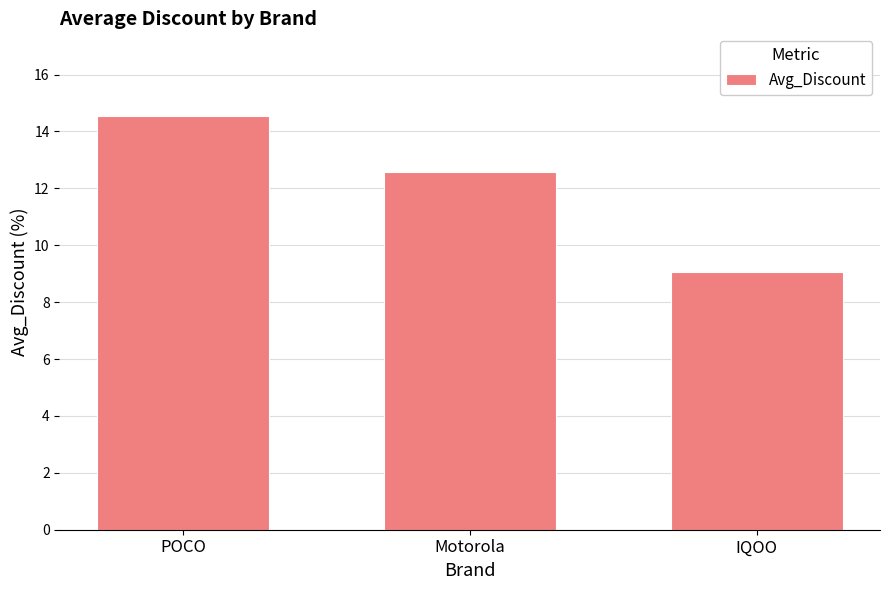

Reading right to left, what are all the values shown in this chart?

IQOO=9.1	Motorola=12.6	POCO=14.5